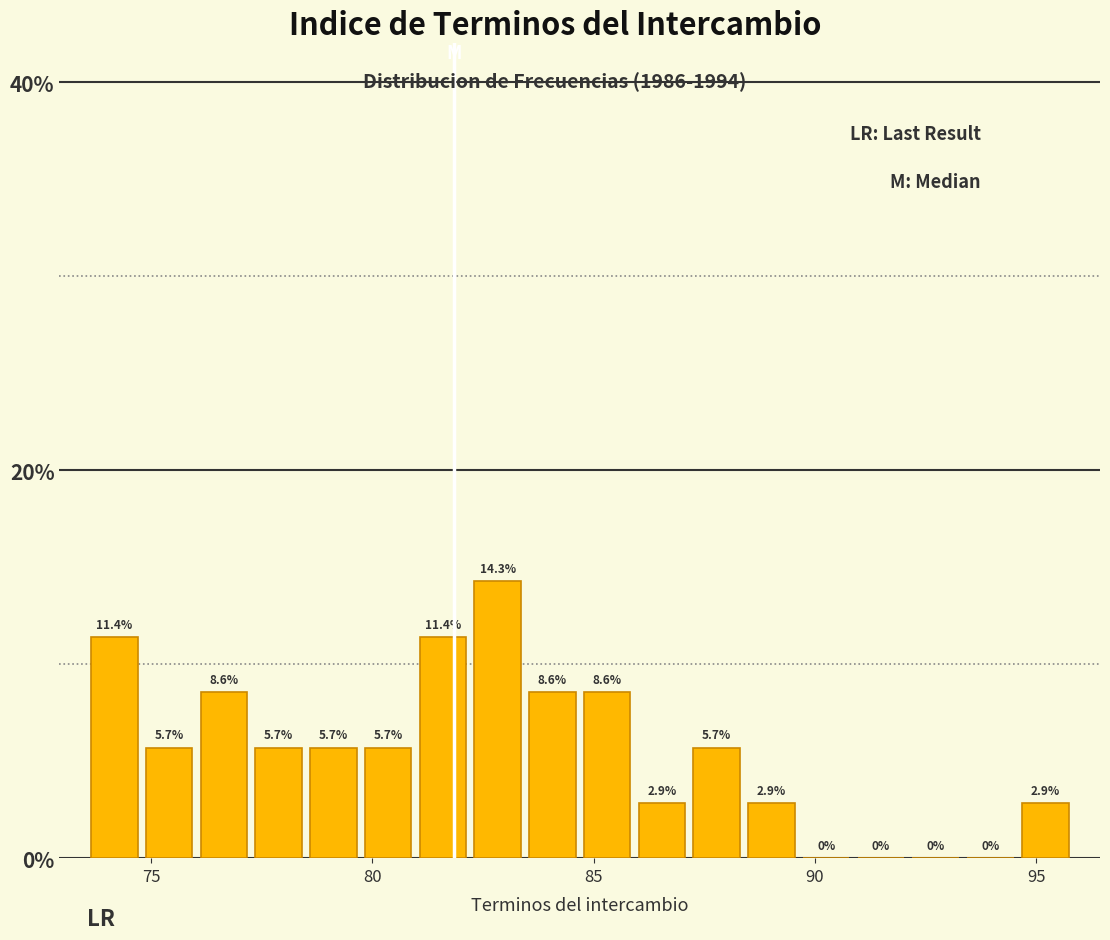

Read against the x-axis, roughly where is the centre of the tallest bar?

83.0